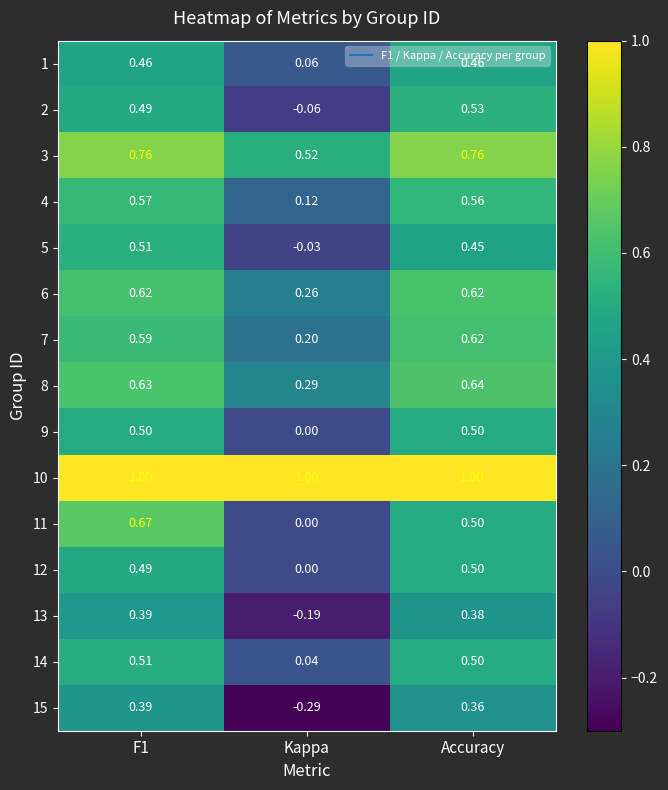

At which category does the chart reach its minimum across all series?

Kappa